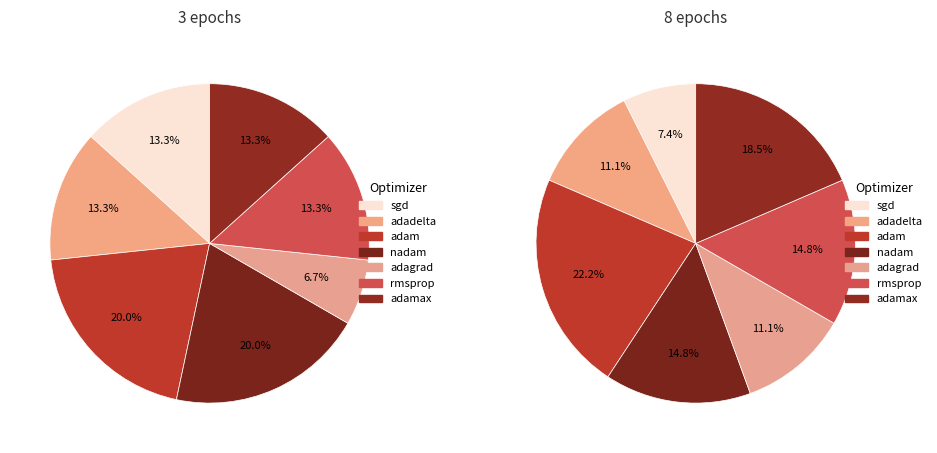

Is there any slice that represents more than half of the pie?

No